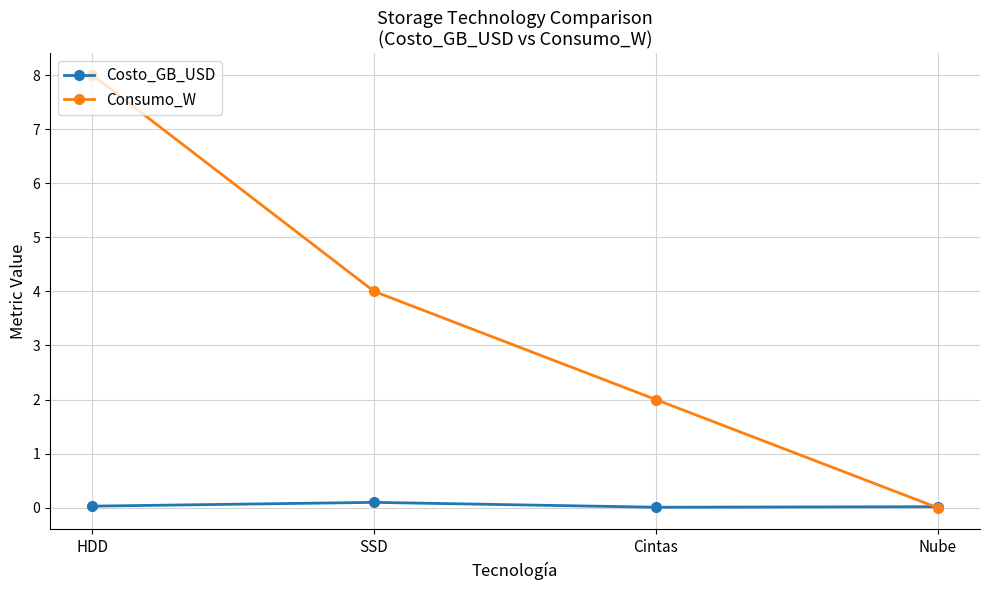

List the series in order of their peak value, lowest first.

Costo_GB_USD, Consumo_W